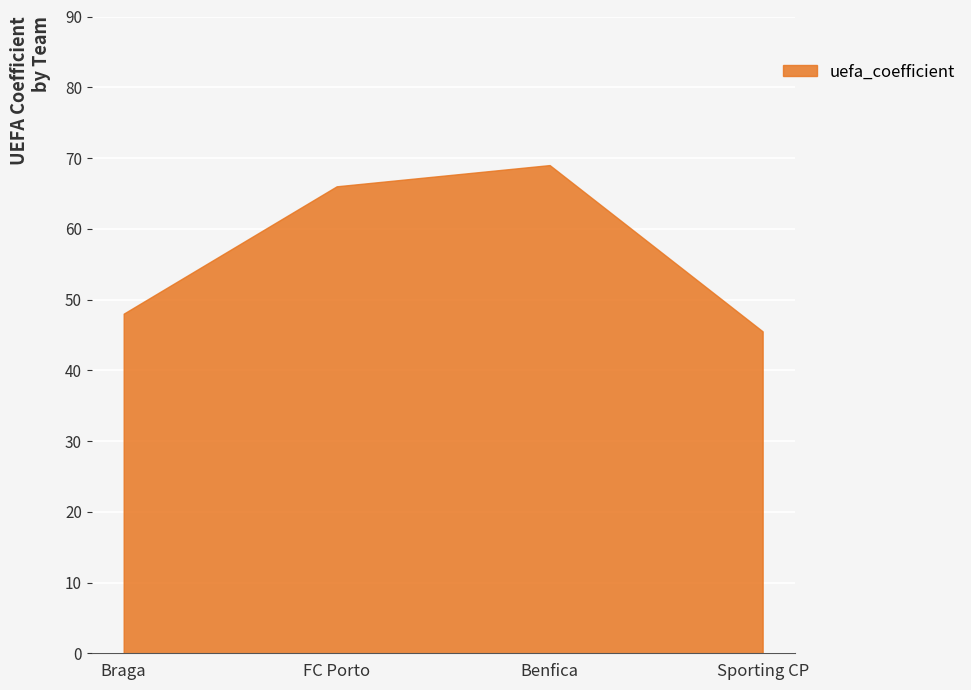

Between Sporting CP and Benfica, which is larger?

Benfica